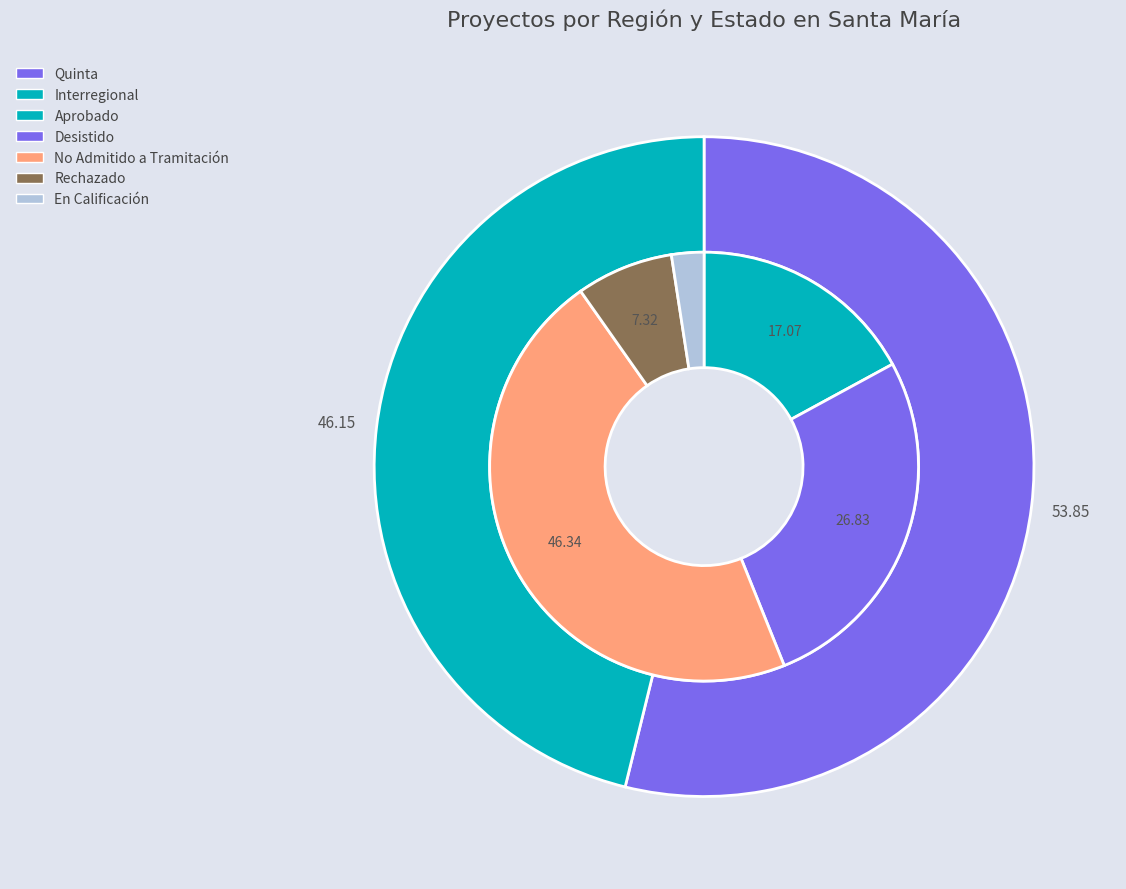

Which slice is the largest?

Quinta